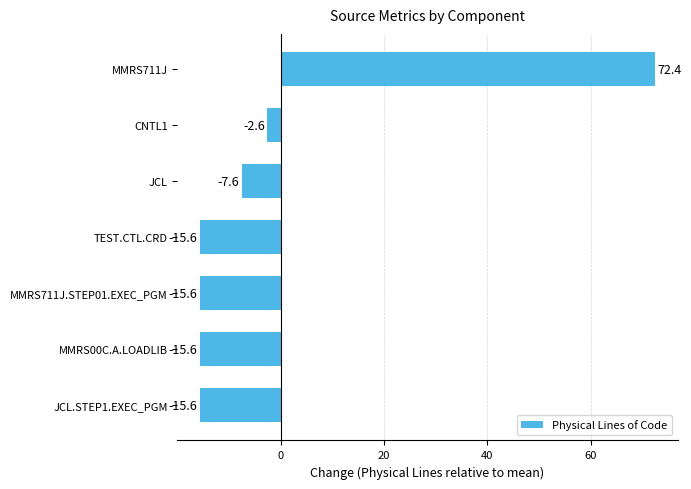

What is the maximum value shown in the chart?

72.4